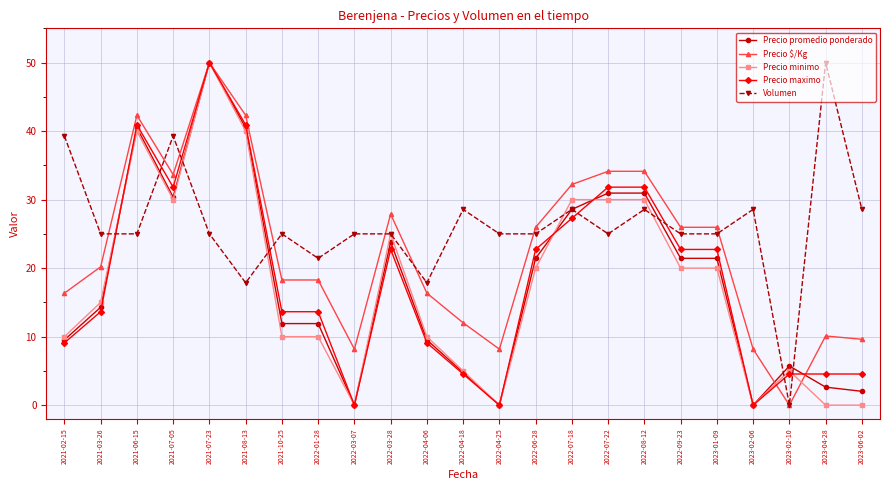

What position from the left is 2023-01-09?

19